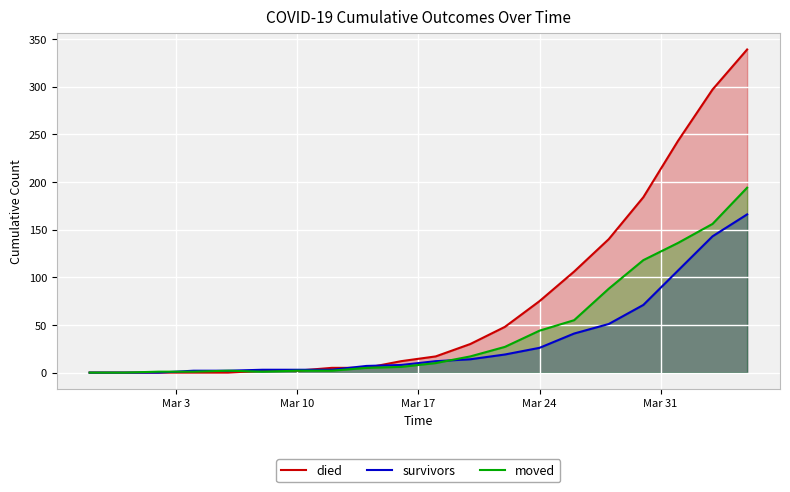

At Mar 24, list the series in order from smallest to largest.

survivors, moved, died